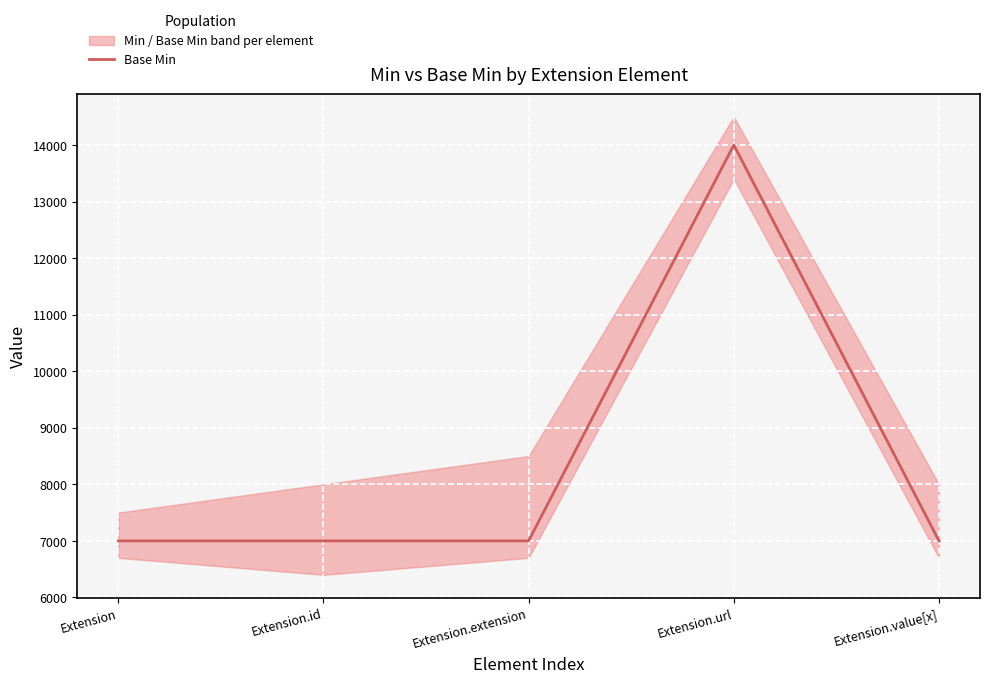

Reading left to right, extract all data points from this chart.

Extension=7000	Extension.id=7000	Extension.extension=7000	Extension.url=14000	Extension.value[x]=7000